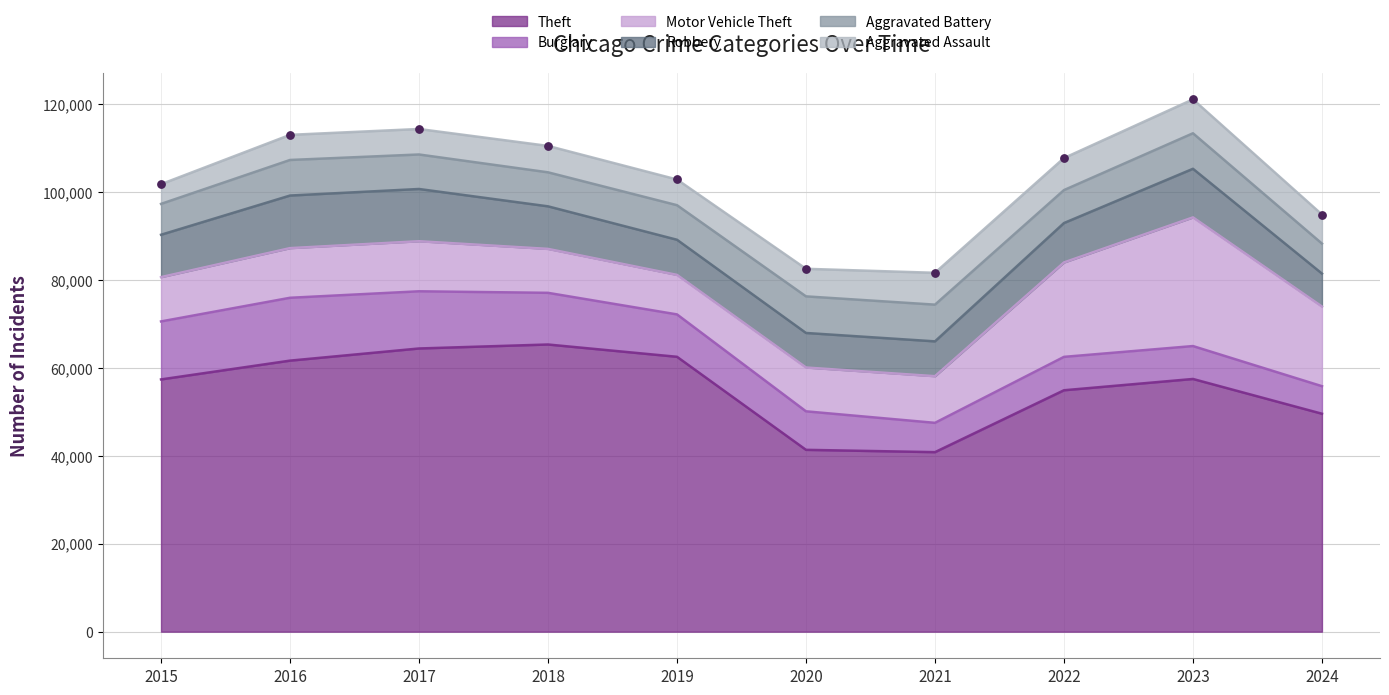

Which series has the largest total across all categories?

Theft